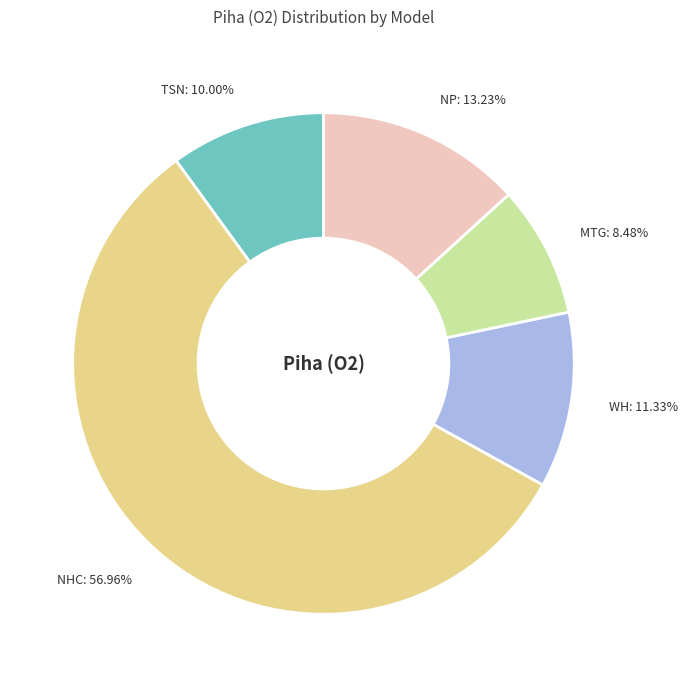

To the nearest percent, what portion does TSN represent?

10%